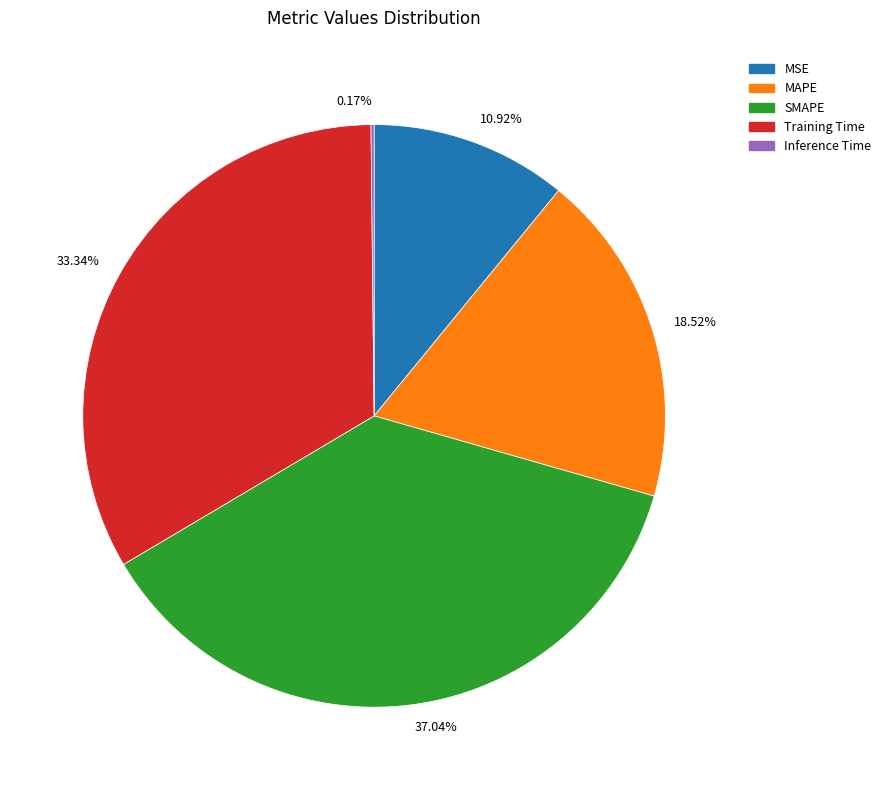

Which has a higher value, 33.34% or 18.52%?

33.34%